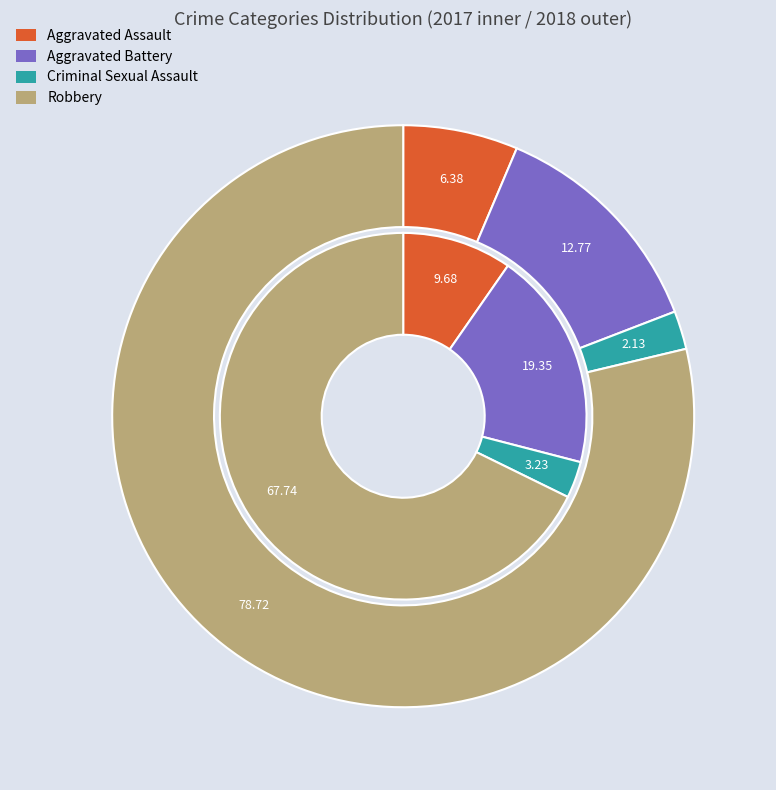

Combined, what portion of the pie is 2 and values_2018?

22.6%